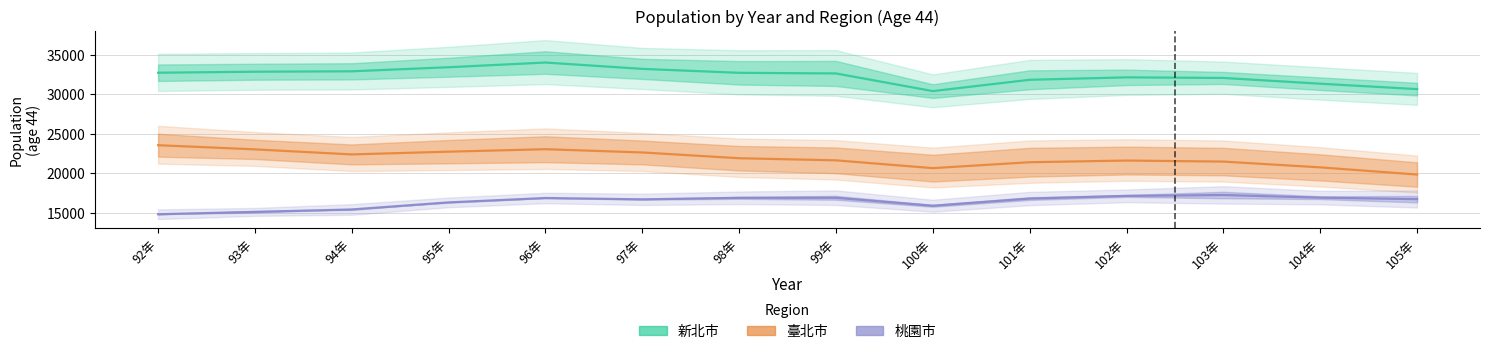

Which label corresponds to the smallest value in the chart?

92年